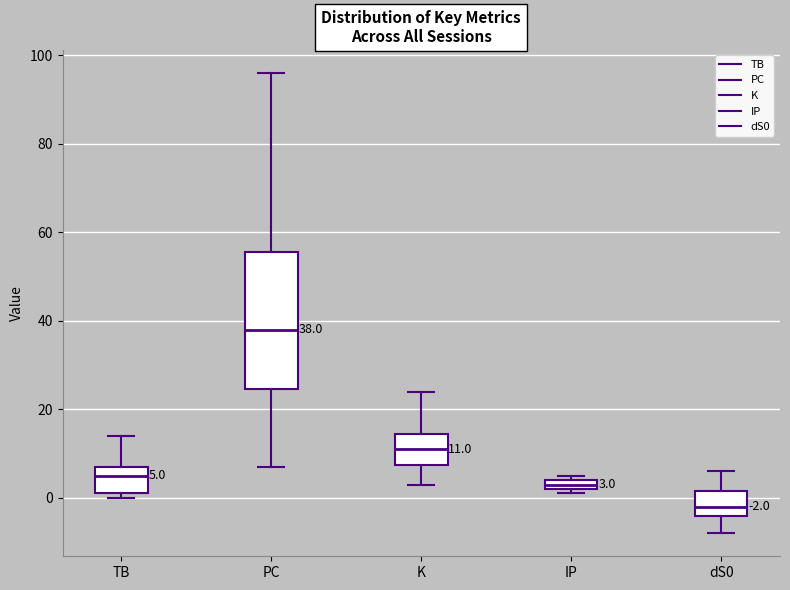

Comparing the boxes themselves (not the whiskers), which one is the tallest?

PC